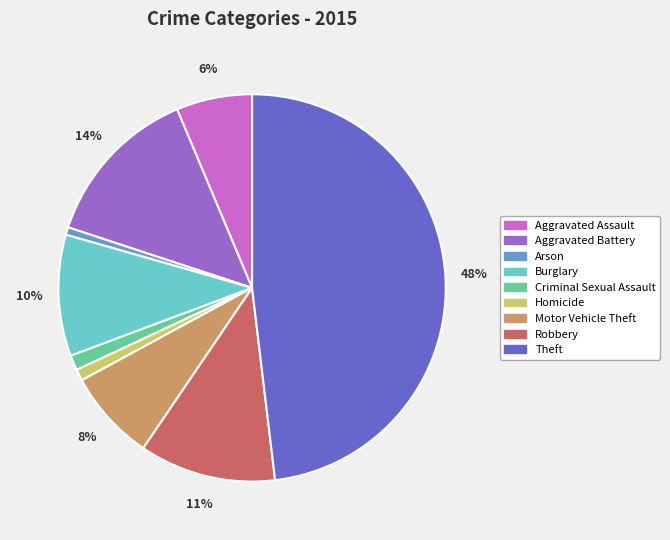

Is it true that Motor Vehicle Theft is 8% of the pie?

True